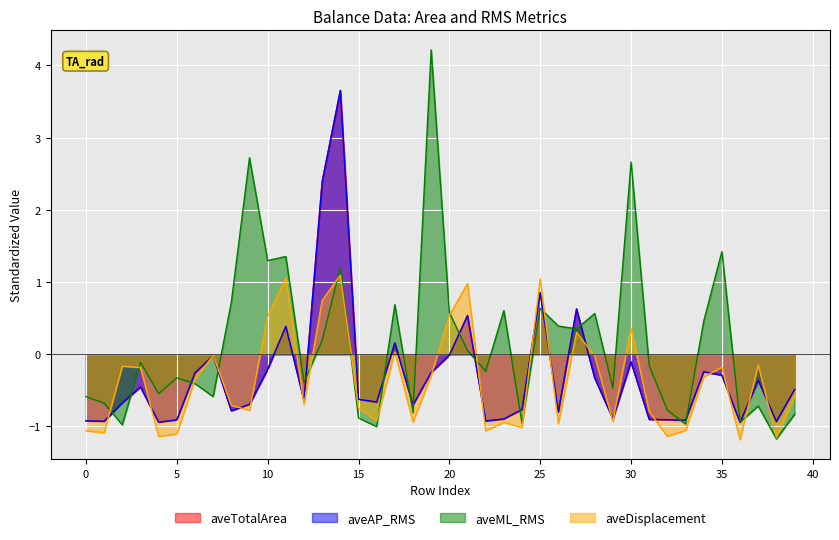

How many values in aveAP_RMS are above zero?

7